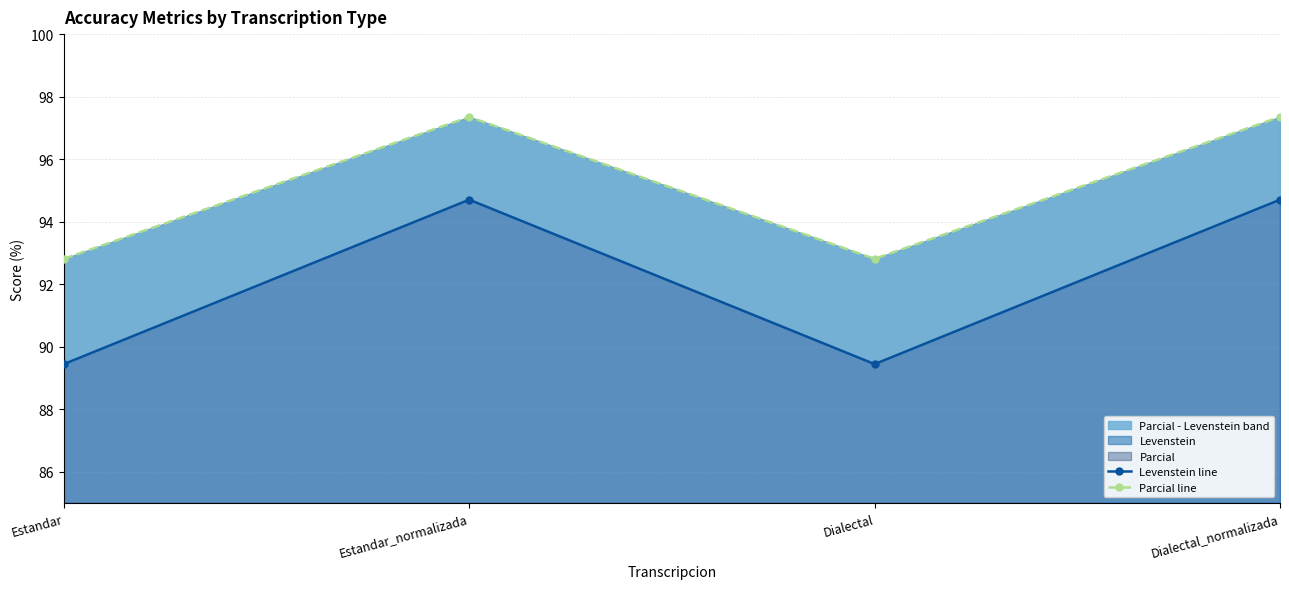

True or false: Parcial line and Levenstein line intersect in this chart.

False